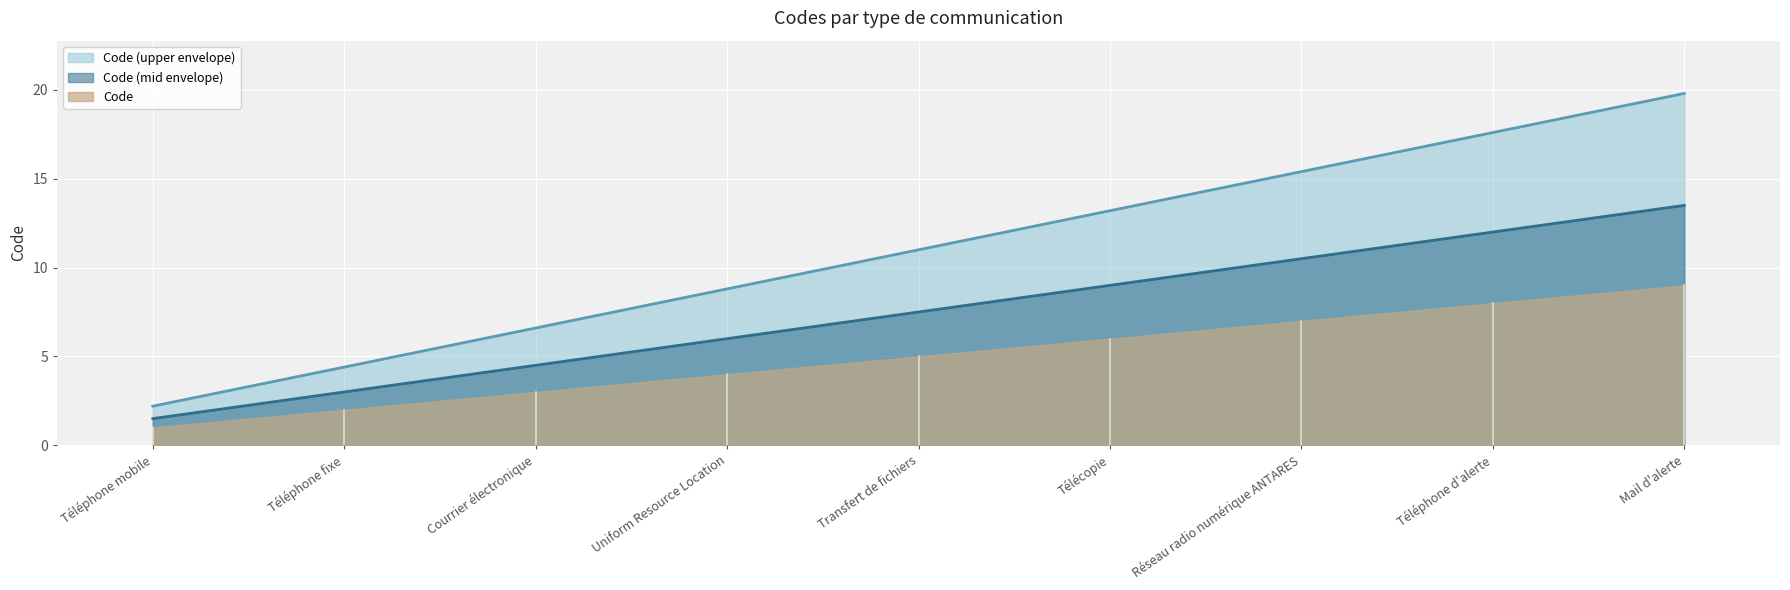

Which category has the highest value across all series?

Mail d'alerte